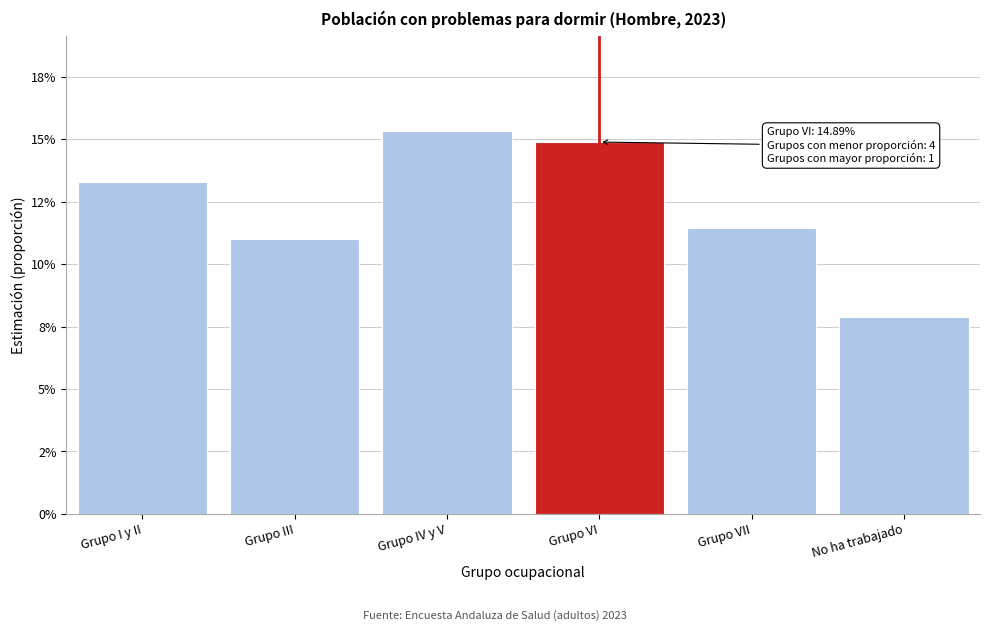

Are the bars horizontal?

No